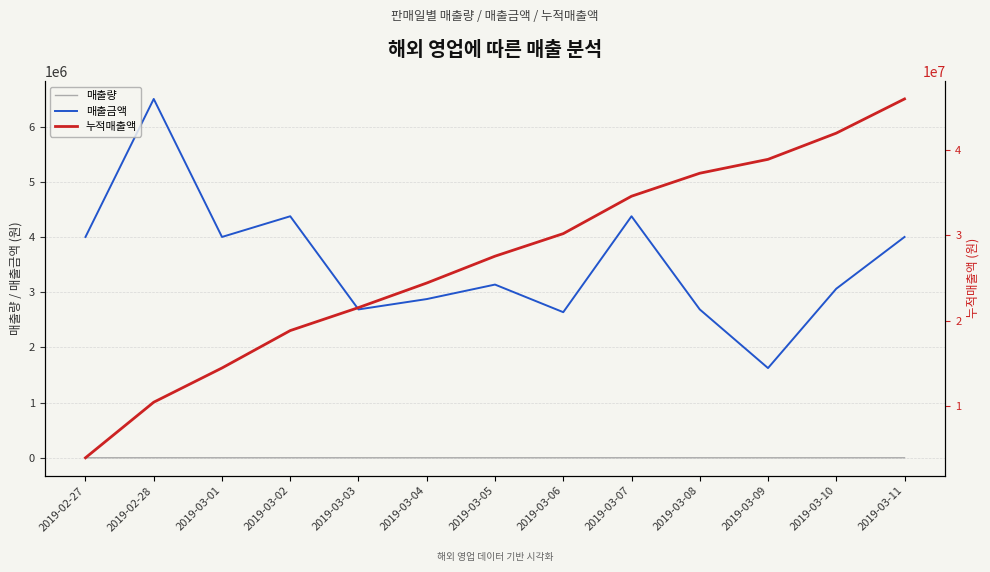

What is the sum of all 매출량 values?

3677